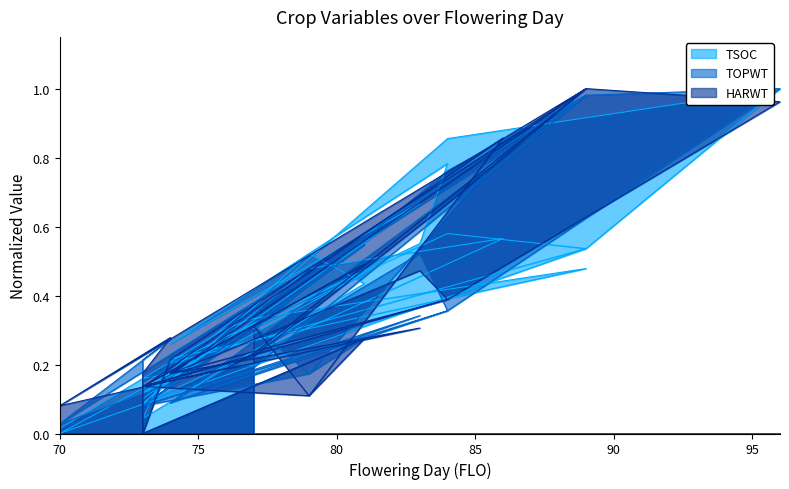

How many interior local valleys does the TOPWT series have?

10